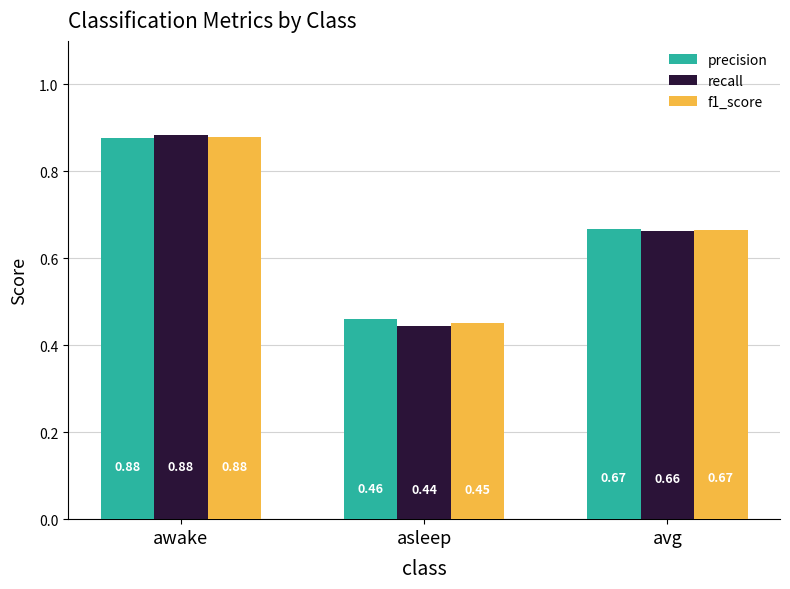

List the labels in order of recall value, largest first.

awake, avg, asleep